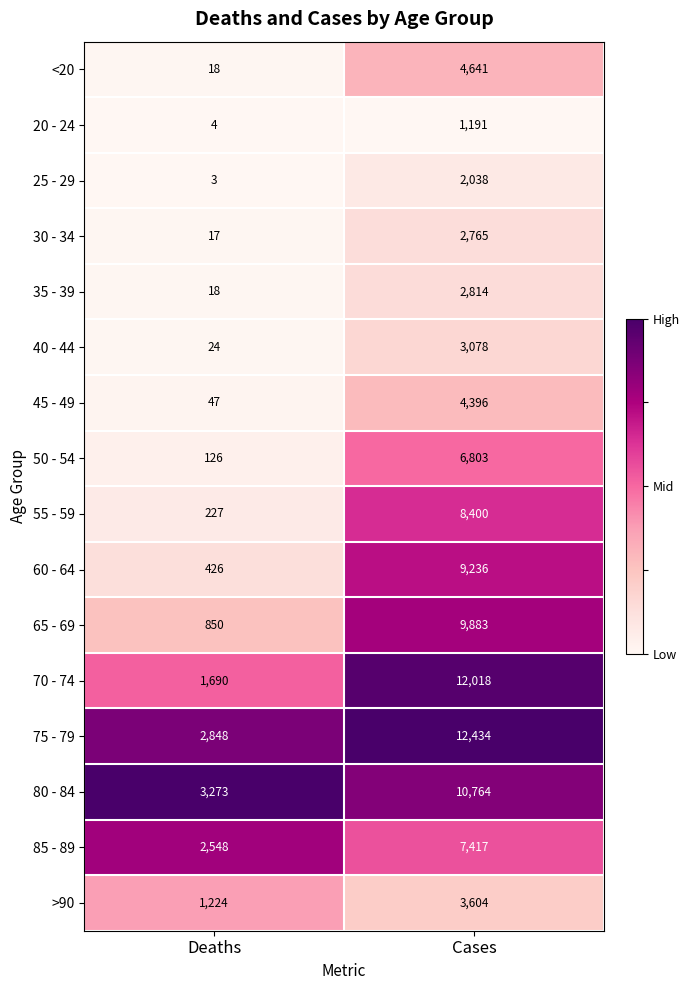

Which series has the largest range (max minus min)?

70 - 74